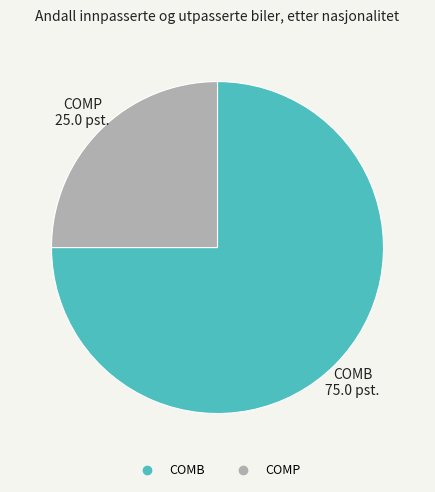

Between COMP and COMB, which is larger?

COMB